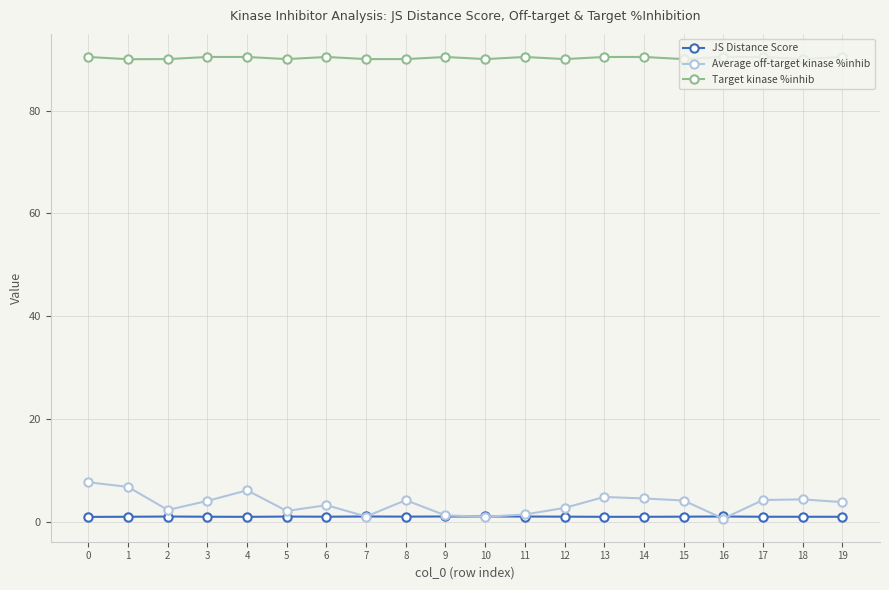

Is the value of Target kinase %inhib at 12 greater than the value of Average off-target kinase %inhib at 8?

Yes